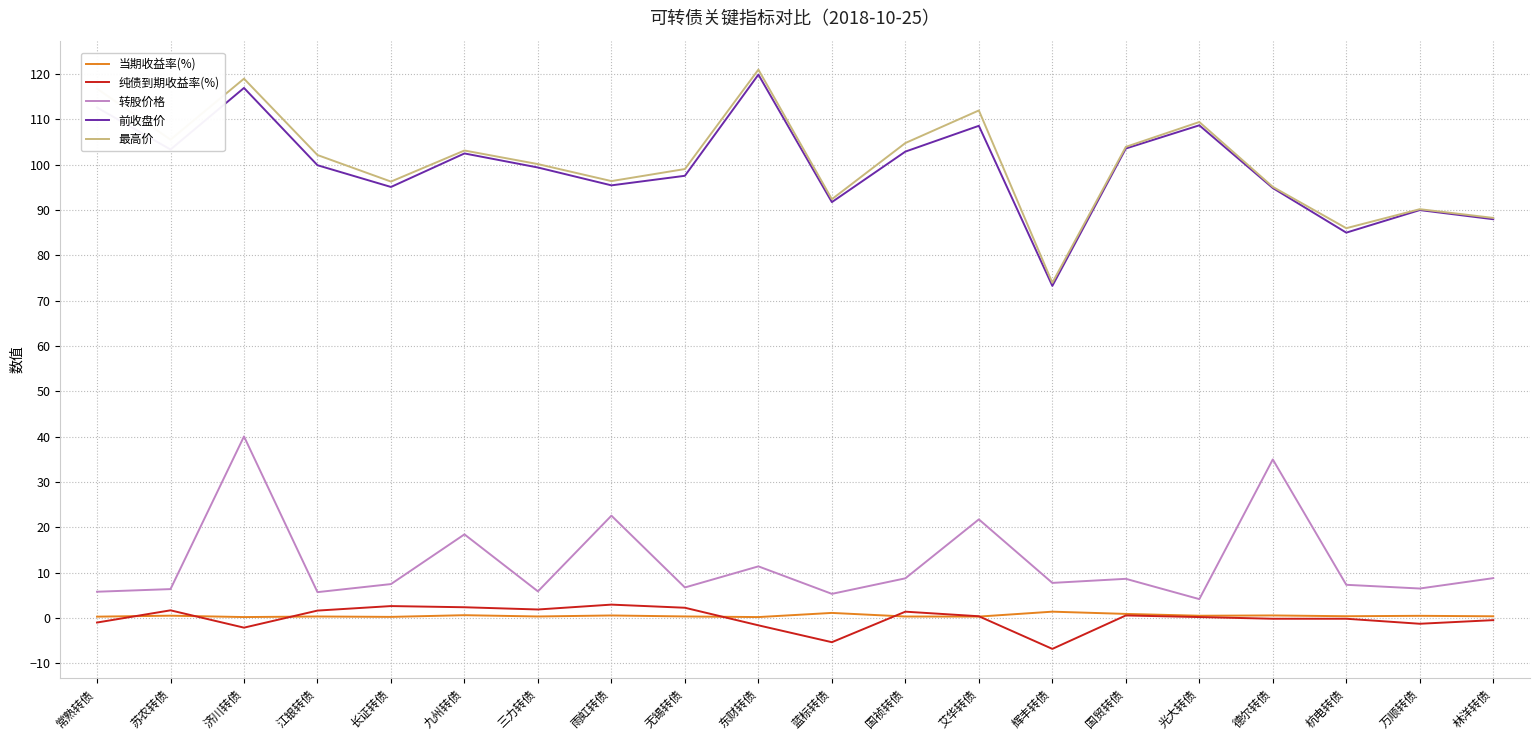

Which category has the highest value in the 最高价 series?

东财转债